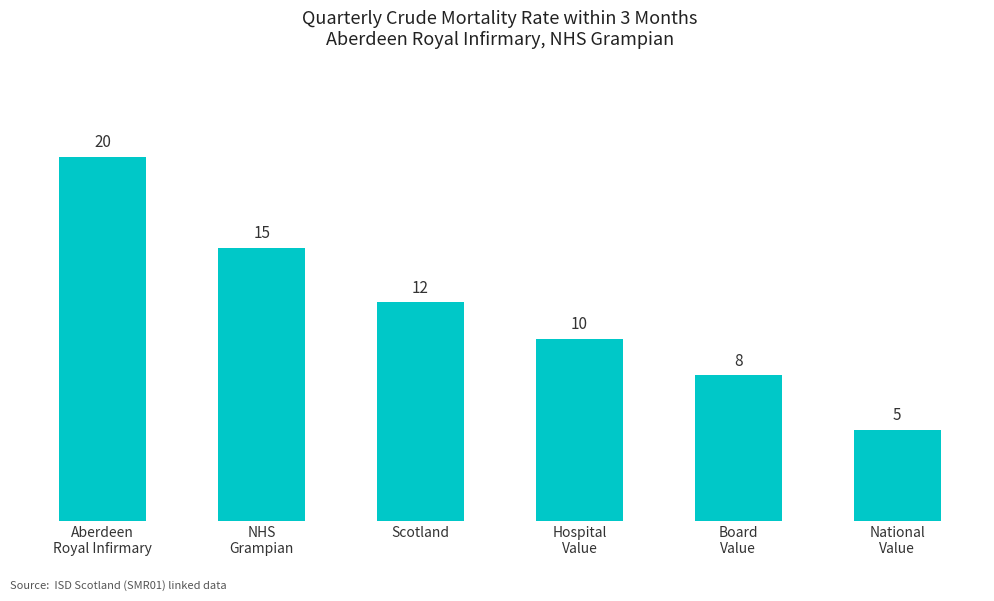

Where is the data nearest to the value 12?

Scotland